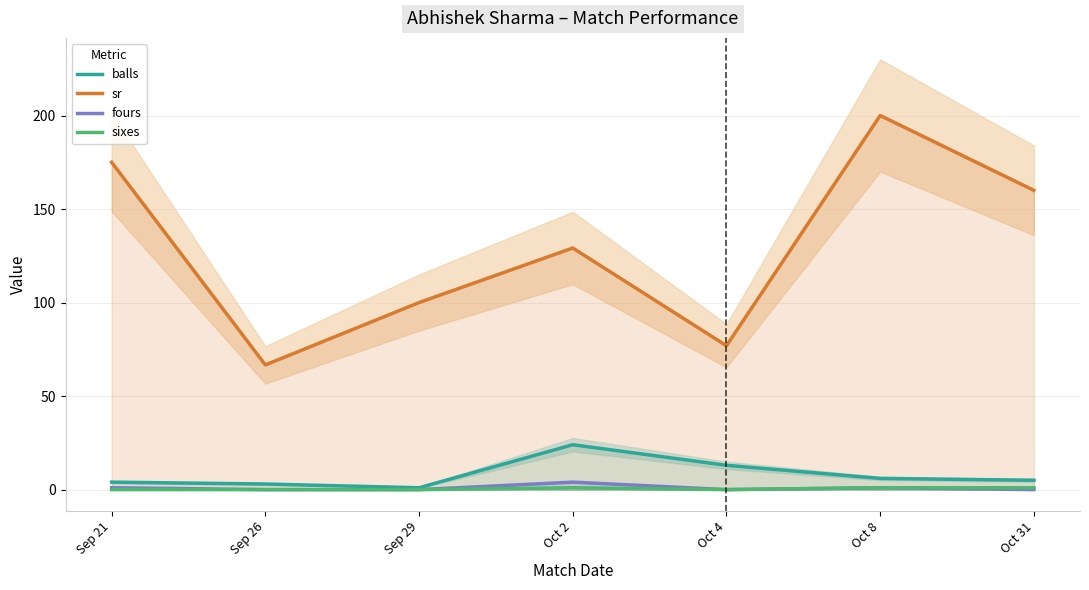

Reading left to right, transcribe all the data shown in this chart.

balls: 4.0	3.0	1.0	24.0	13.0	6.0	5.0
sr: 175.0	66.7	100.0	129.2	76.9	200.0	160.0
fours: 1.0	0.0	0.0	4.0	0.0	1.0	0.0
sixes: 0.0	0.0	0.0	1.0	0.0	1.0	1.0